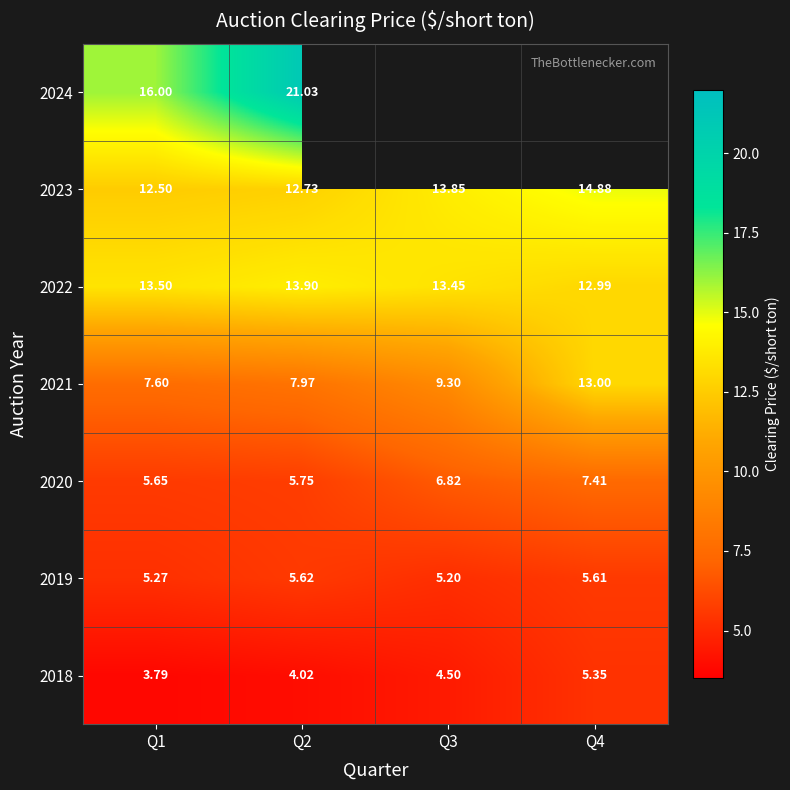

How many categories are shown in the chart?

4